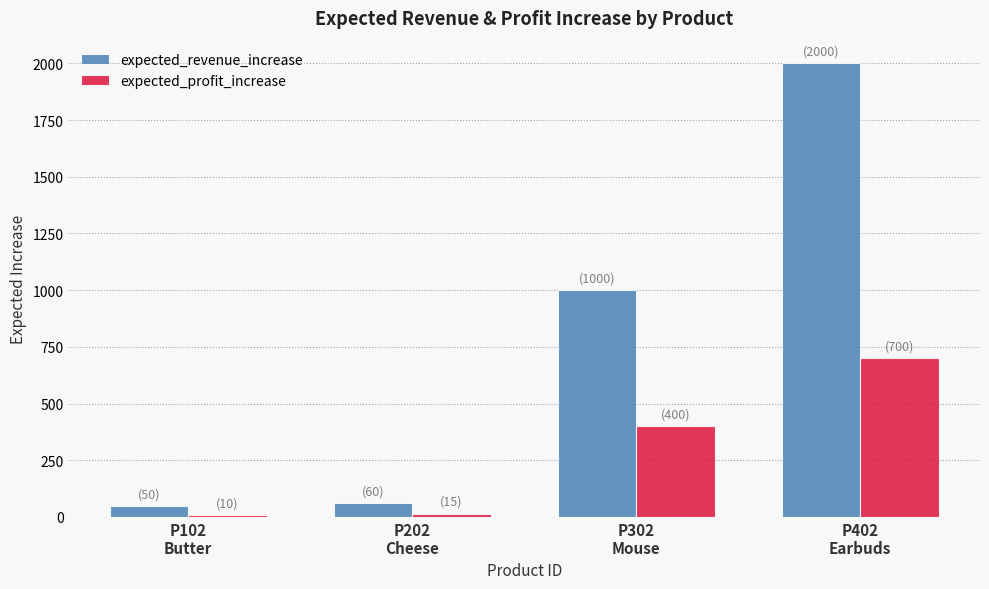

How many distinct data groups are displayed?

2